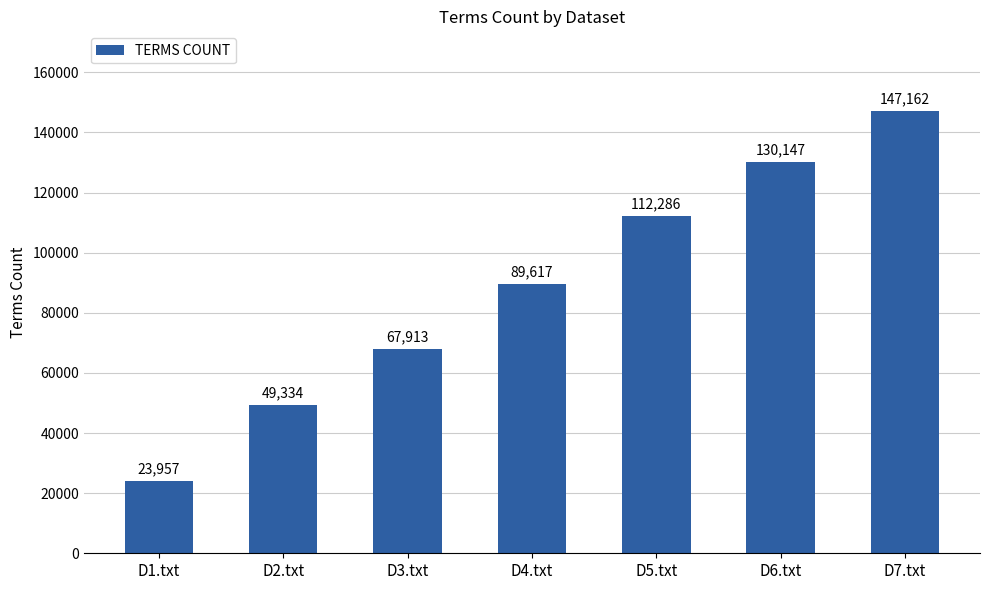

At which label is the value closest to 85559?

D4.txt